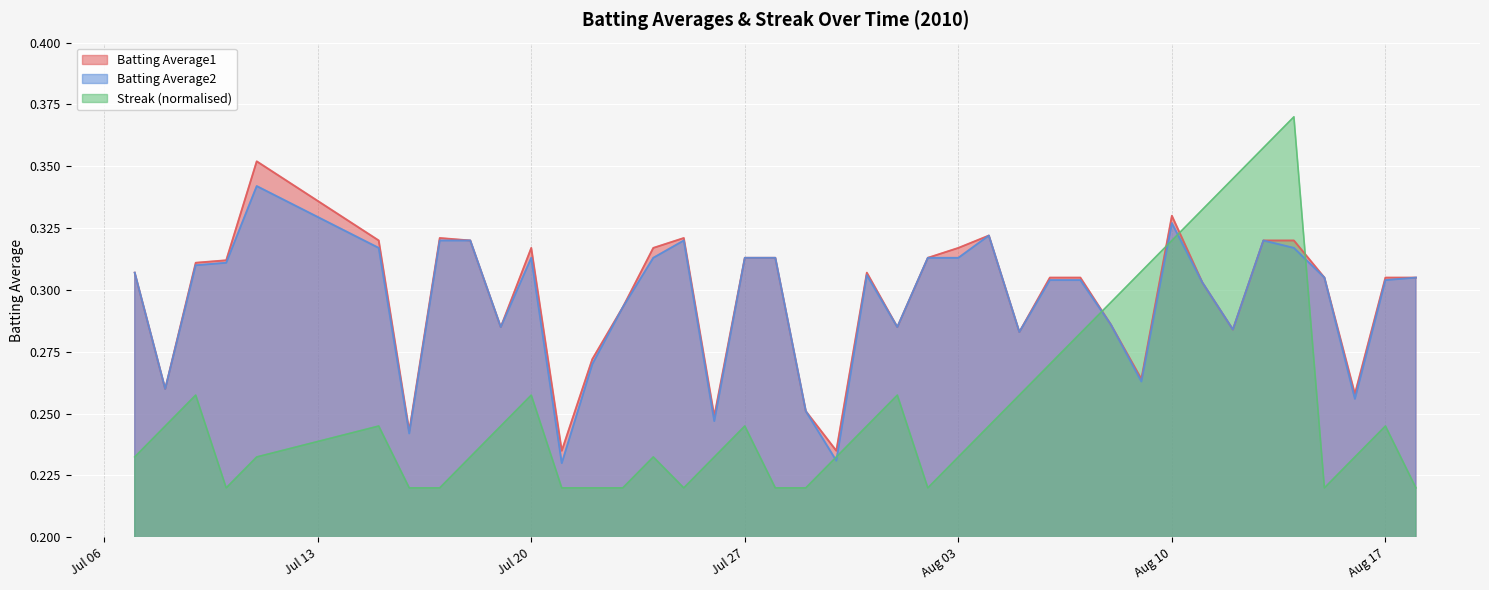

In Streak, how many points are lower than both neighbors (excluding endpoints)?

4